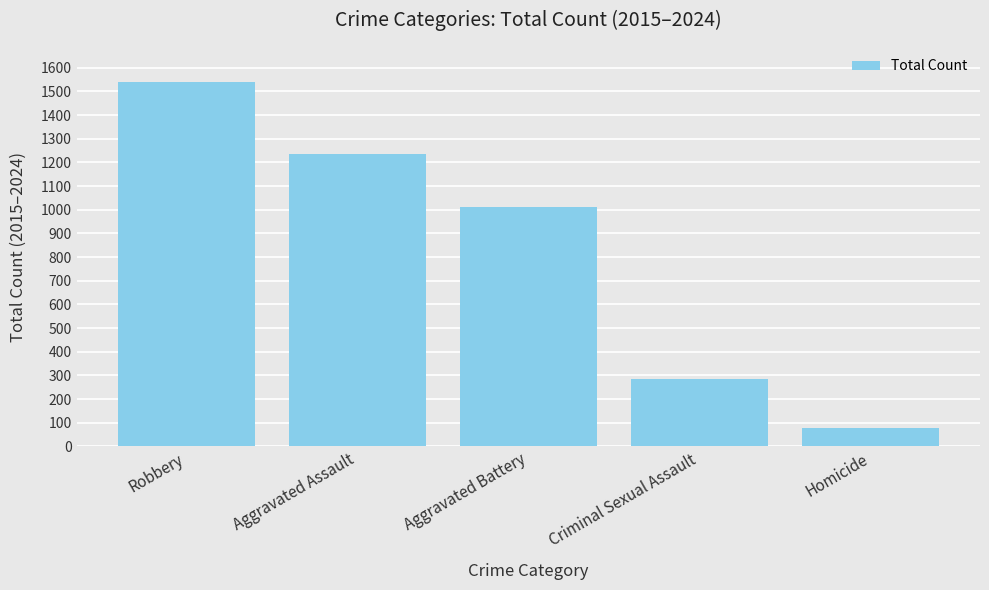

The value at Criminal Sexual Assault is 373. True or false?

False